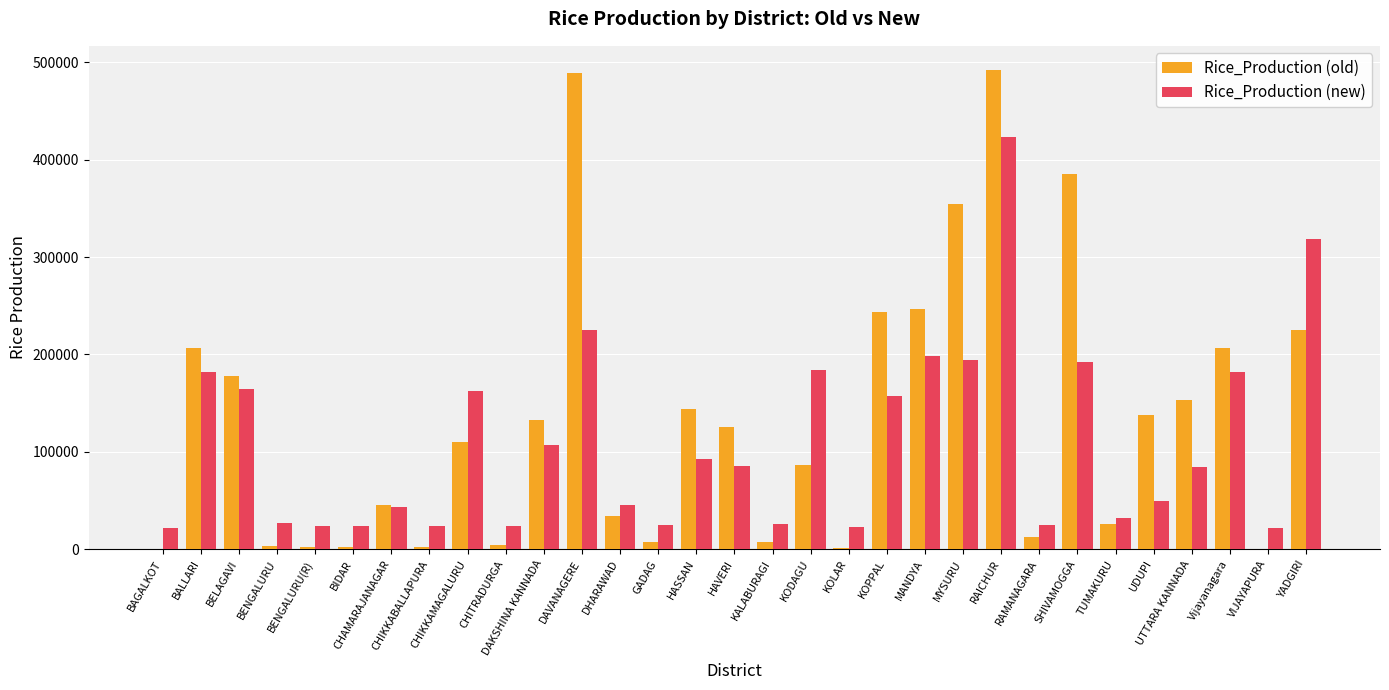

The Rice_Production (new) series shows 162825.3 at CHIKKAMAGALURU. True or false?

True